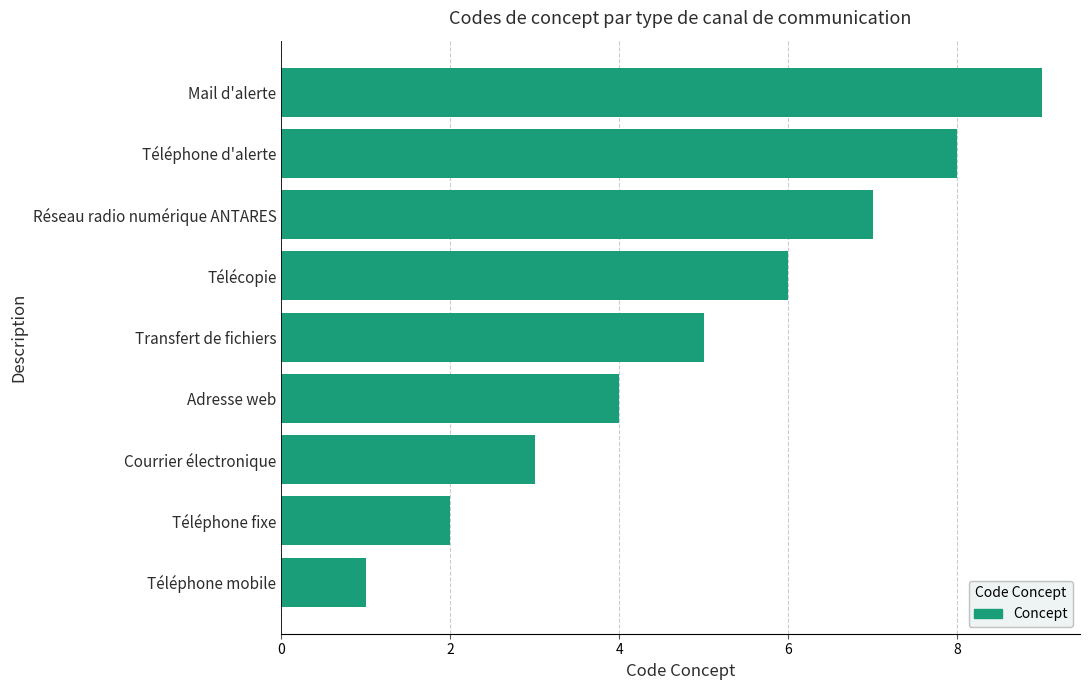

What value does the data have at Téléphone d'alerte?

8